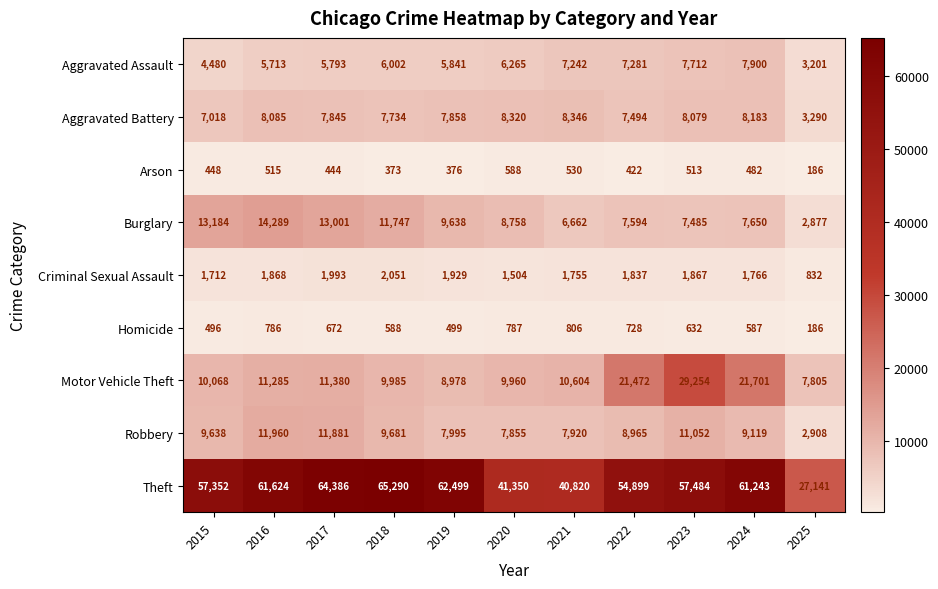

What is the spread (max minus min) of values at 2024?

60761